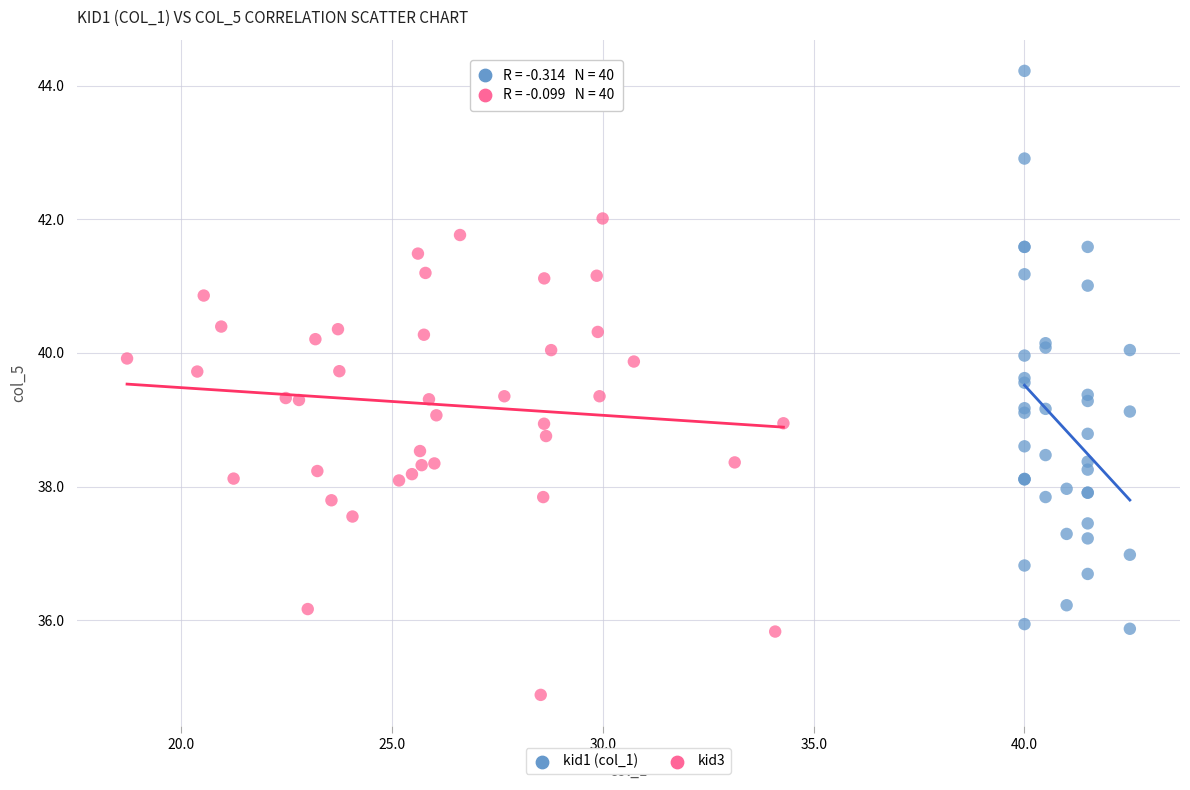

Which series reaches the minimum Y coordinate?

kid3